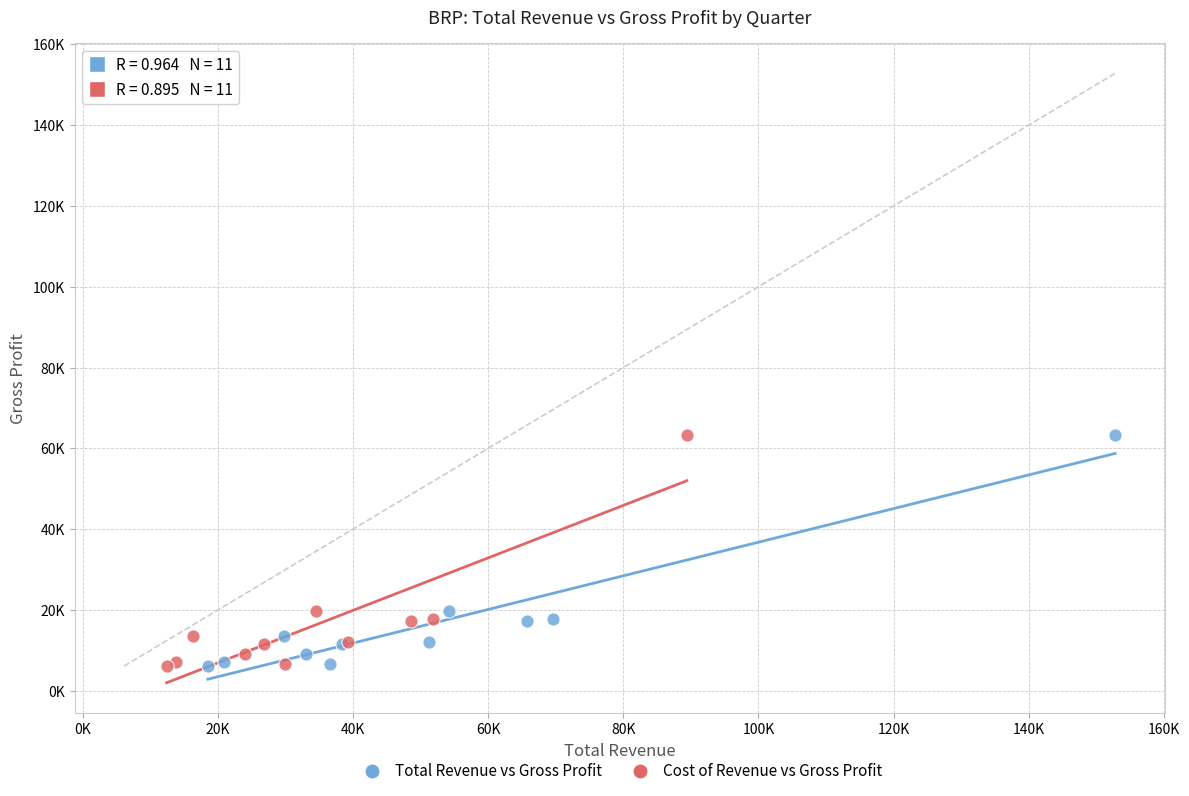

What are all the series names shown in the legend?

Total Revenue vs Gross Profit, Cost of Revenue vs Gross Profit